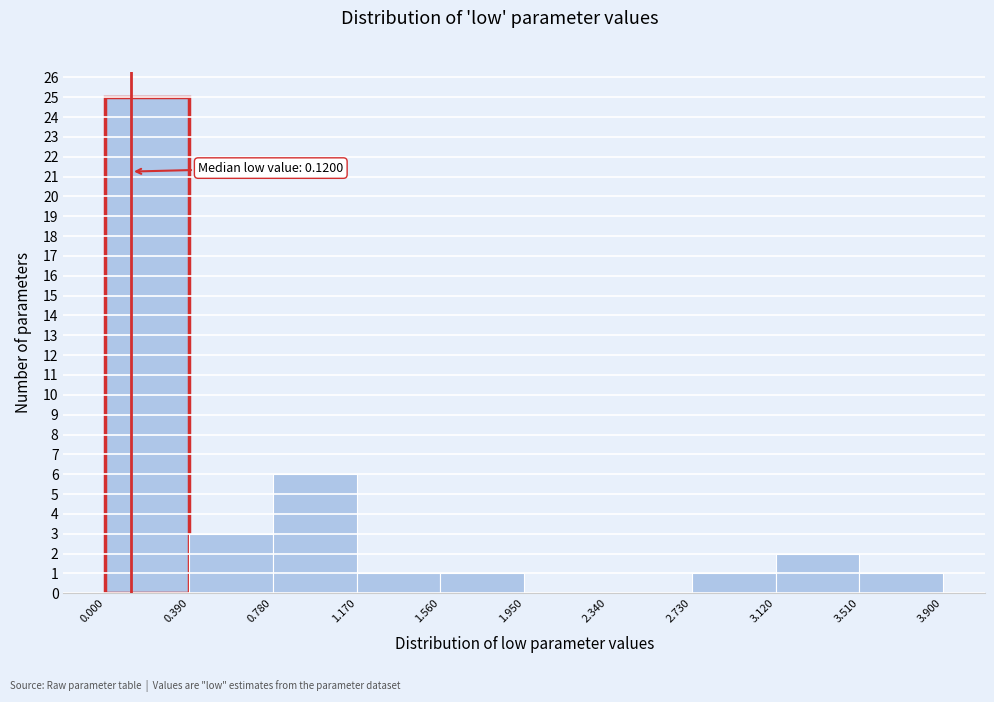

Over which range of the x-axis is the bar tallest?

0.000 to 0.390